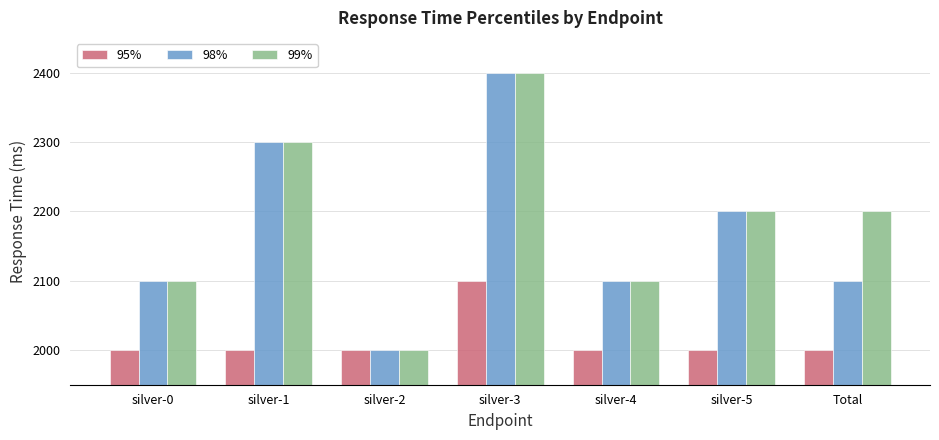

At Total, list the series in order from smallest to largest.

95%, 98%, 99%